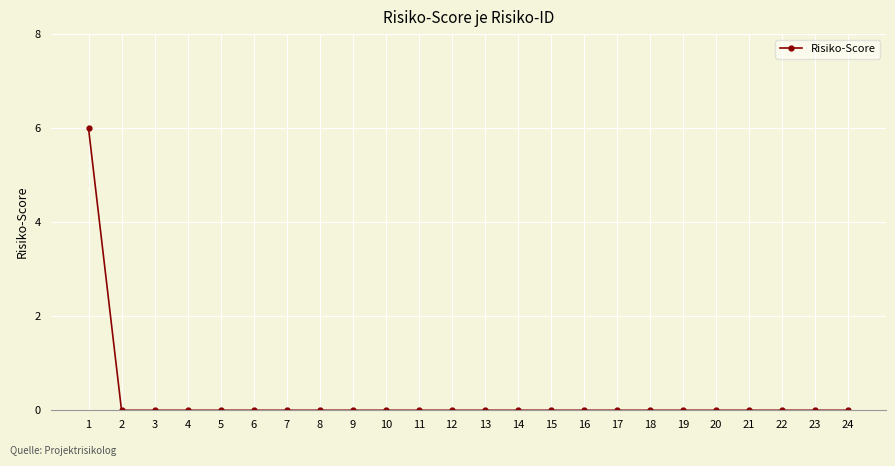

What is the difference between the maximum and minimum values?

6